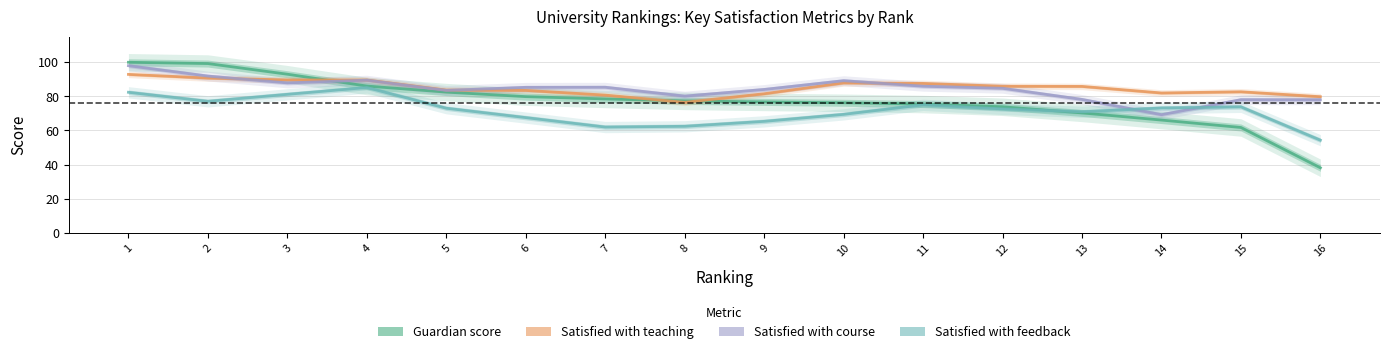

How many values in the Satisfied with teaching series exceed 85?

8